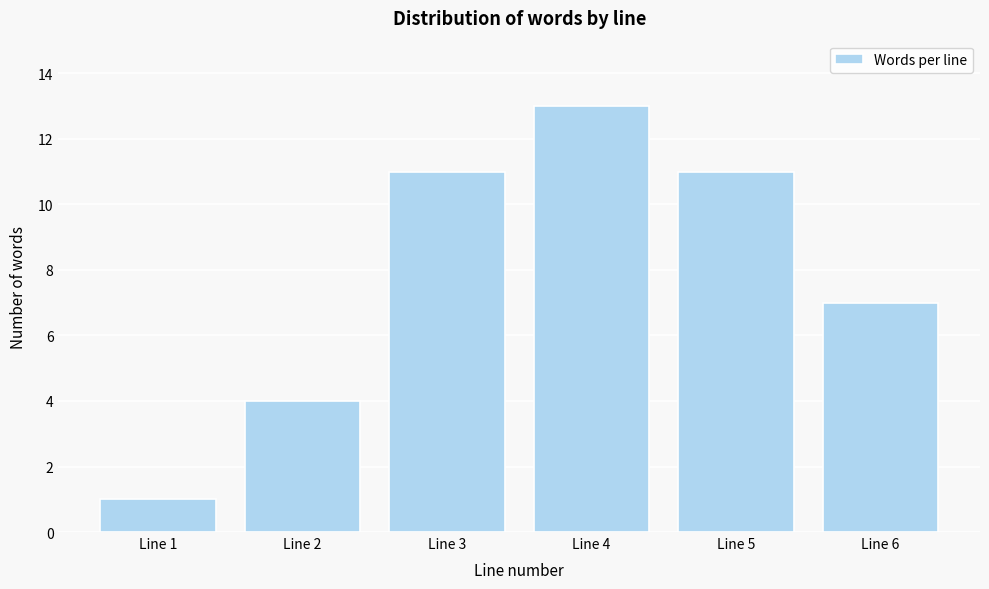

Reading left to right, list all the values displayed in this chart.

Line 1=1	Line 2=4	Line 3=11	Line 4=13	Line 5=11	Line 6=7